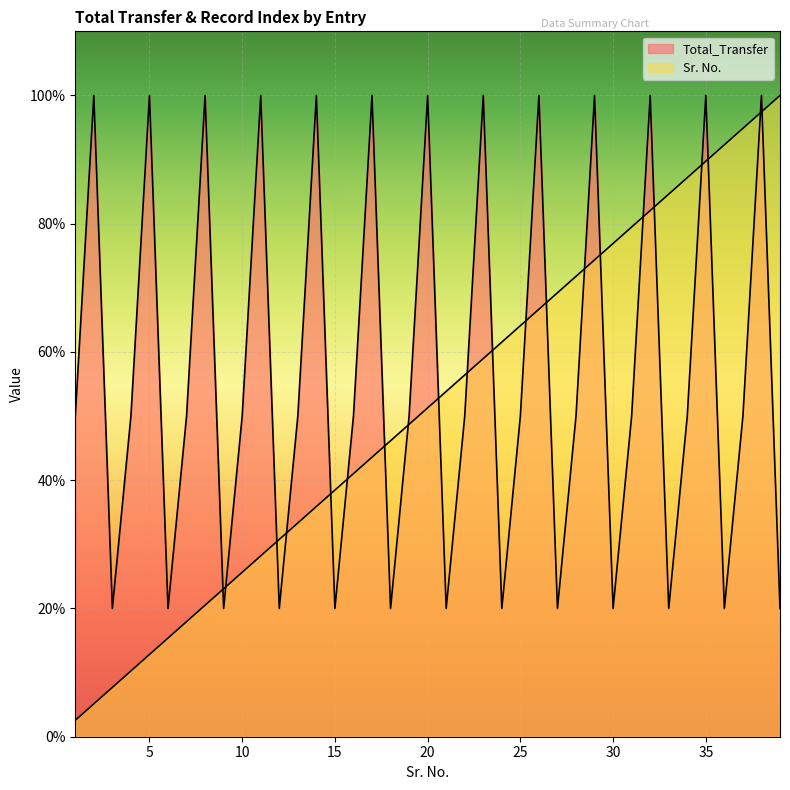

Read the Sr. No. value at 33.

8461.5